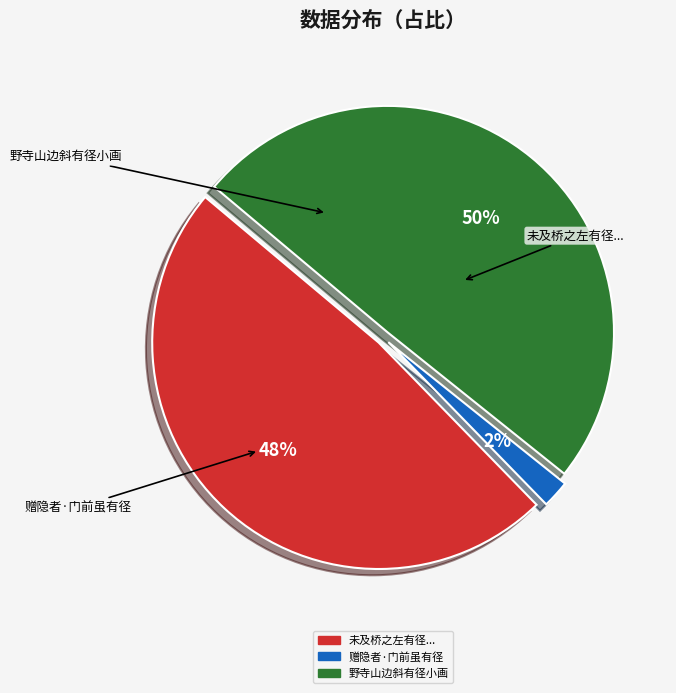

To the nearest percent, what is the difference between the largest and smallest slice percentages?

48%